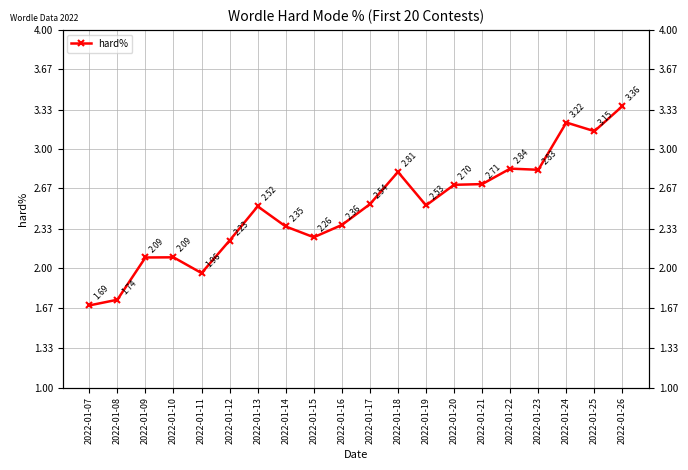

How many interior local peaks (higher than both neighbors) does the data have?

5